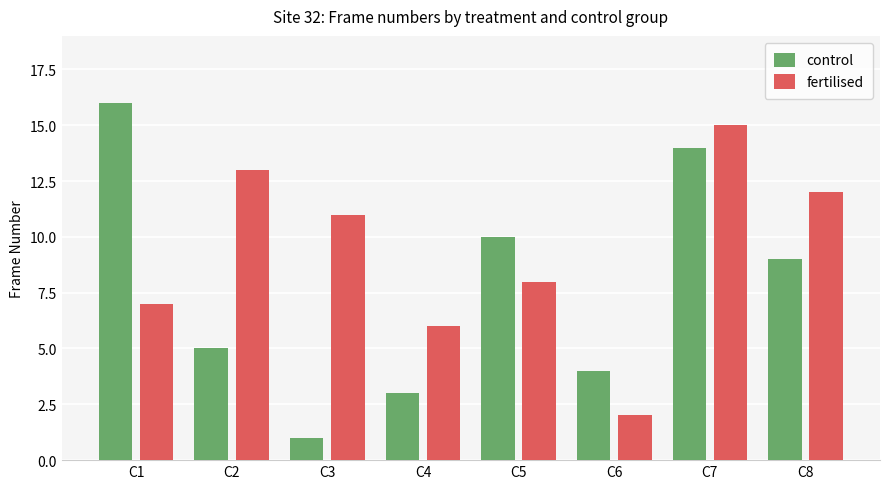

What is the value of the control bar at the 8th from the left?

9